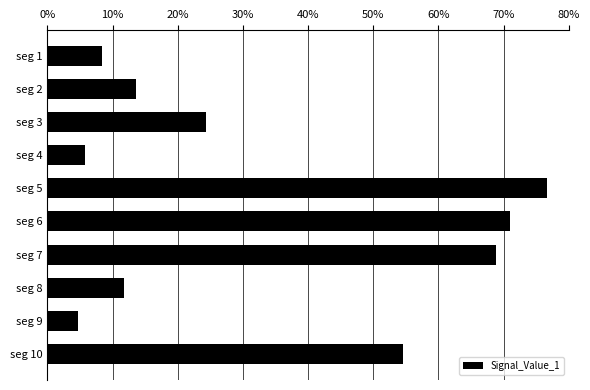

Where is the data nearest to the value 0?

seg 9